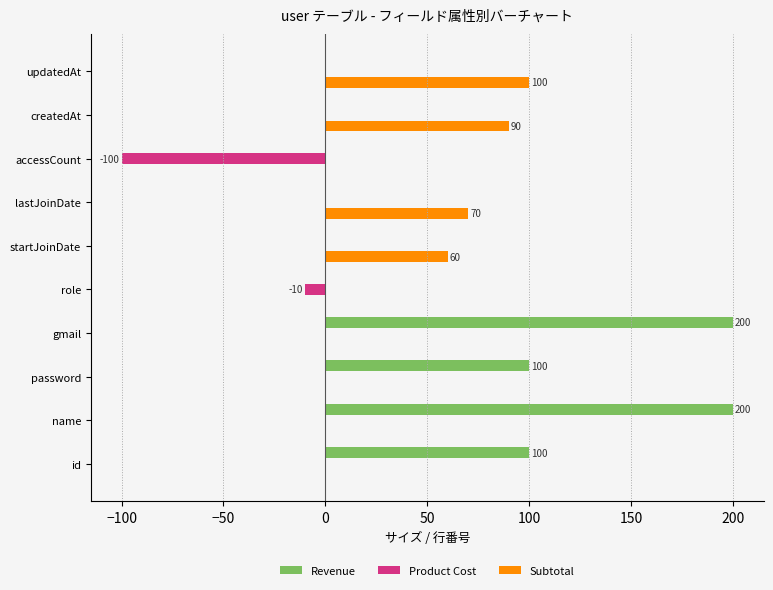

Which series has the largest total across all categories?

Revenue